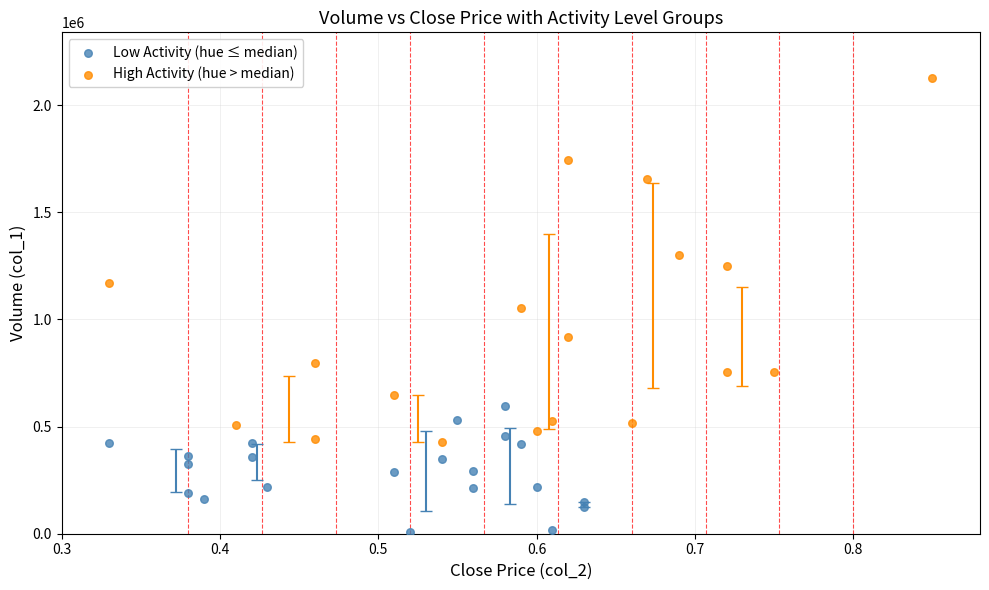

Which series contains the highest Y value?

High Activity (hue > median)